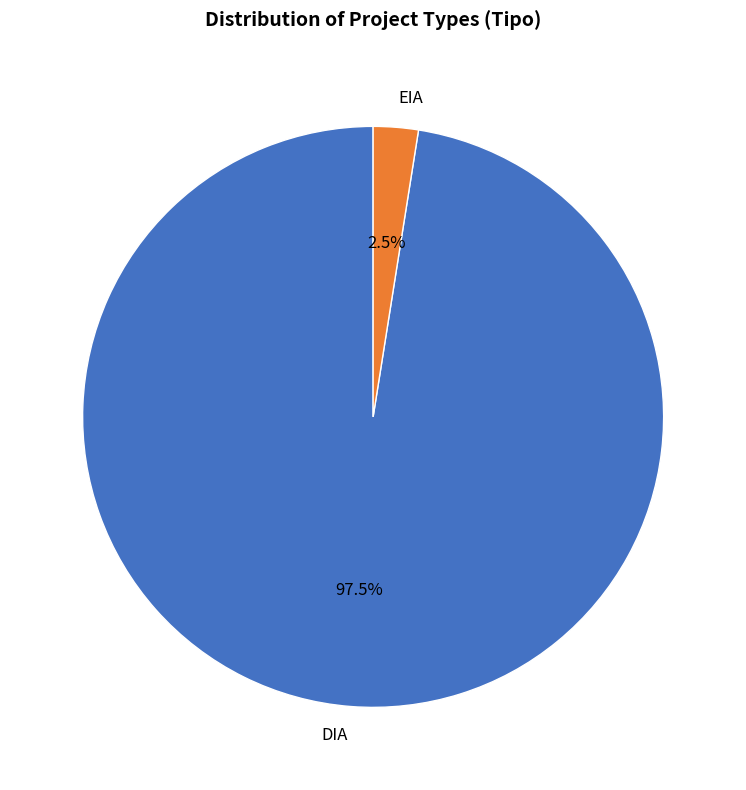

How much of the chart is everything except EIA?

97.5%